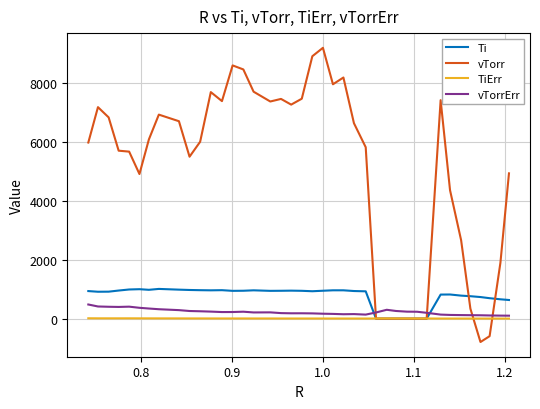

What is the sum of all Ti values?

30711.2